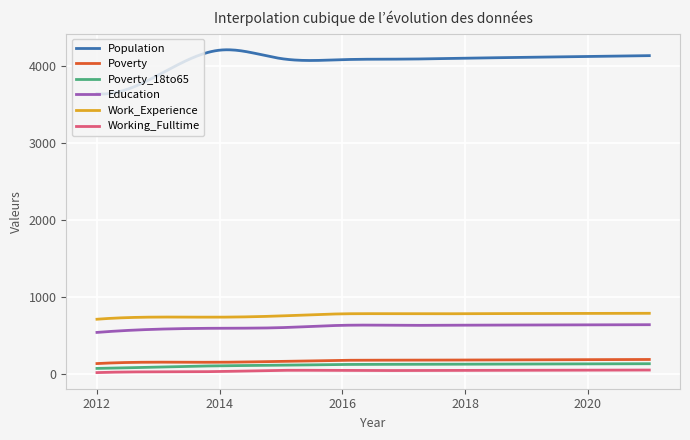

What is the lowest value of the Poverty series?

141.0